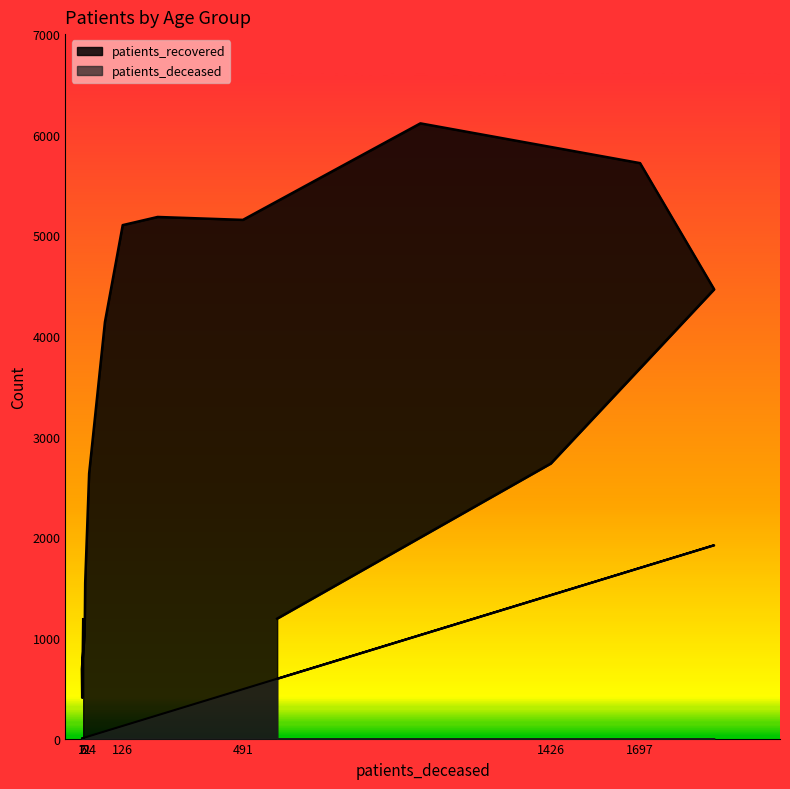

List the series in order of their overall mean, lowest first.

patients_deceased, patients_recovered